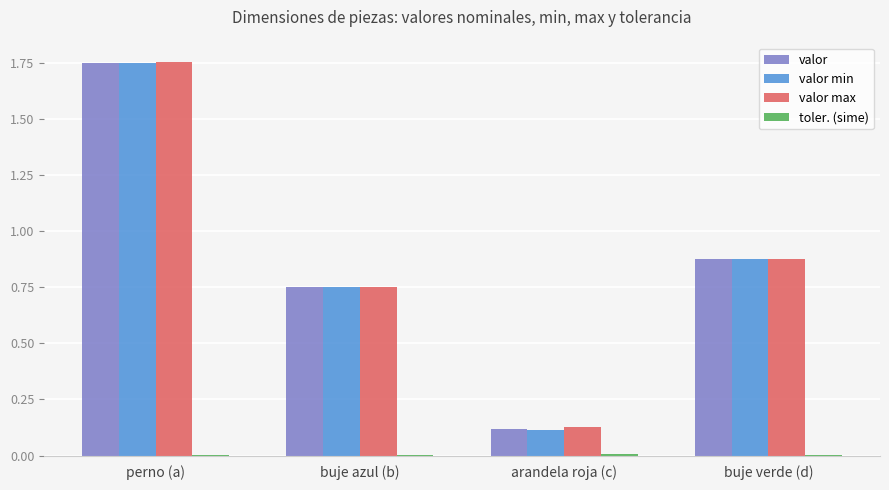

At which category is the sum across all series the highest?

perno (a)